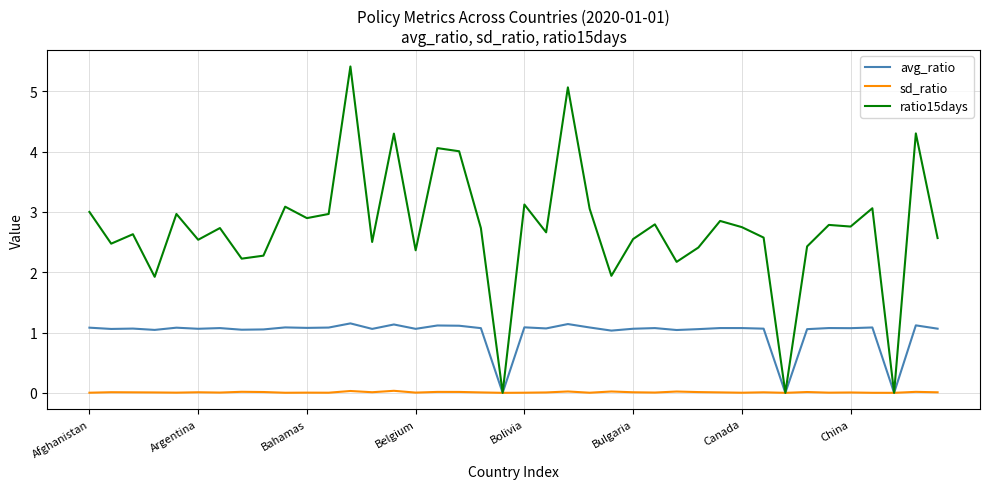

How many lines are shown in the chart?

3